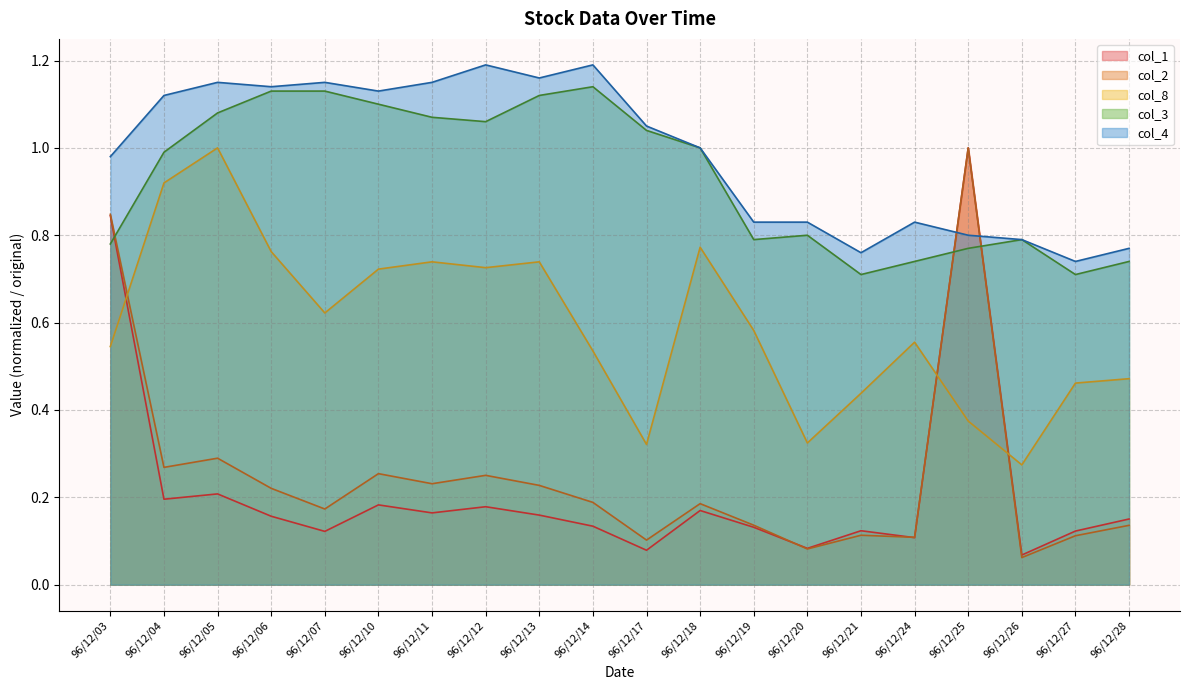

What are all the series names shown in the legend?

col_1, col_2, col_8, col_3, col_4